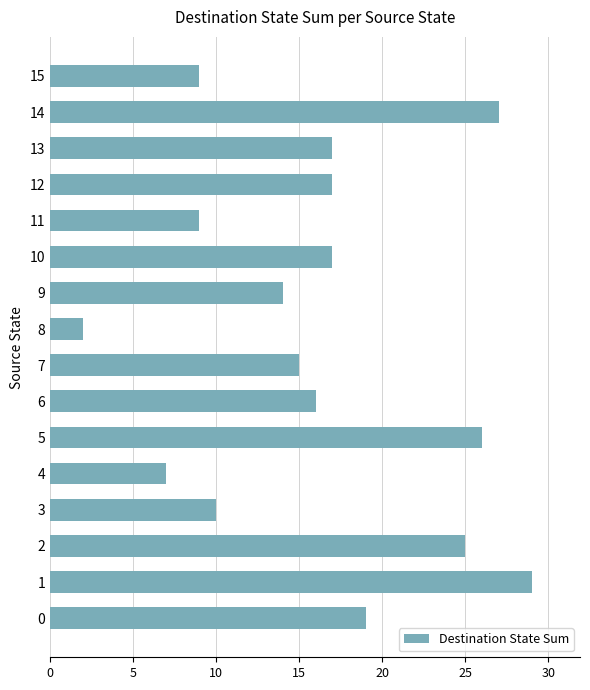

Which category has the lowest value across all series?

8